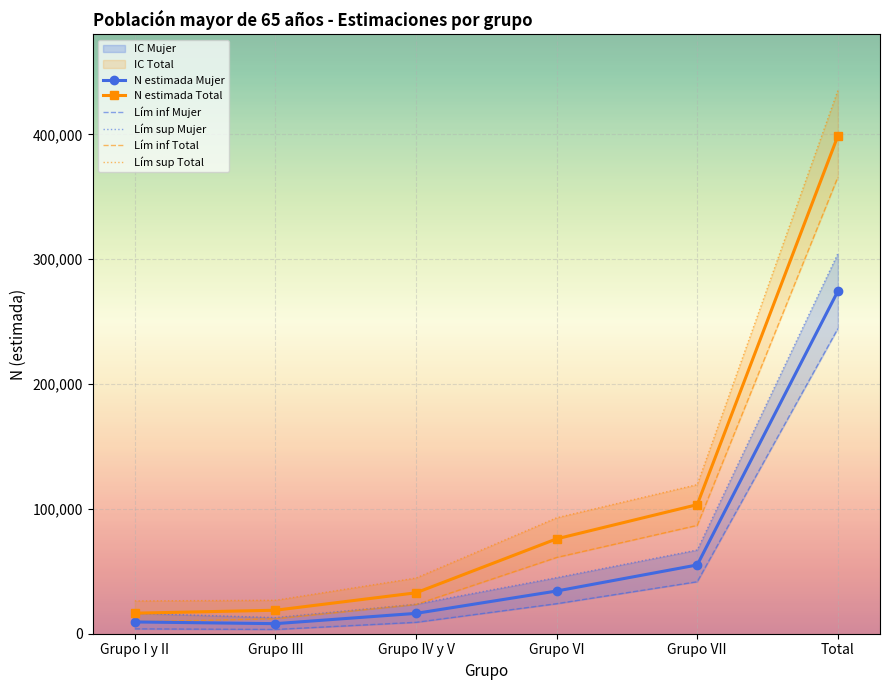

What is the total value across all series at Grupo I y II?

81971